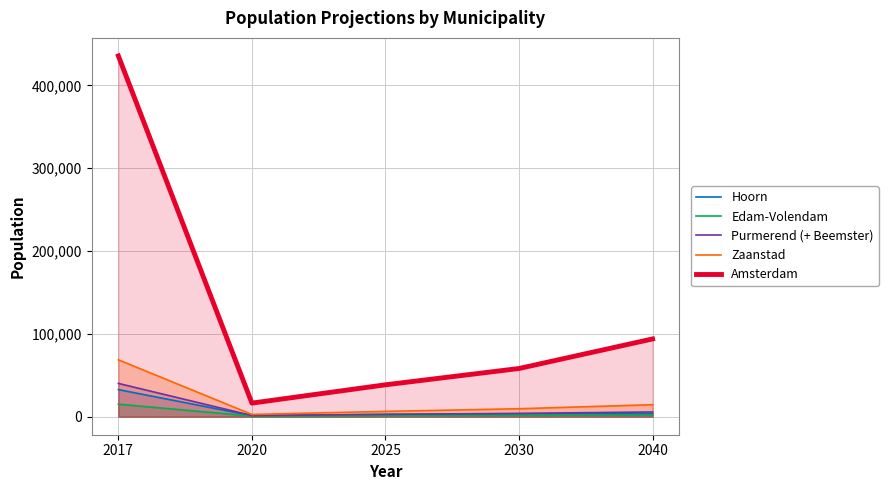

Which has a higher value, 2040 or 2025?

2040